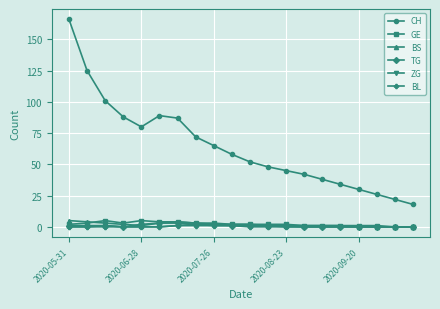

What is the maximum value shown in the chart?

166